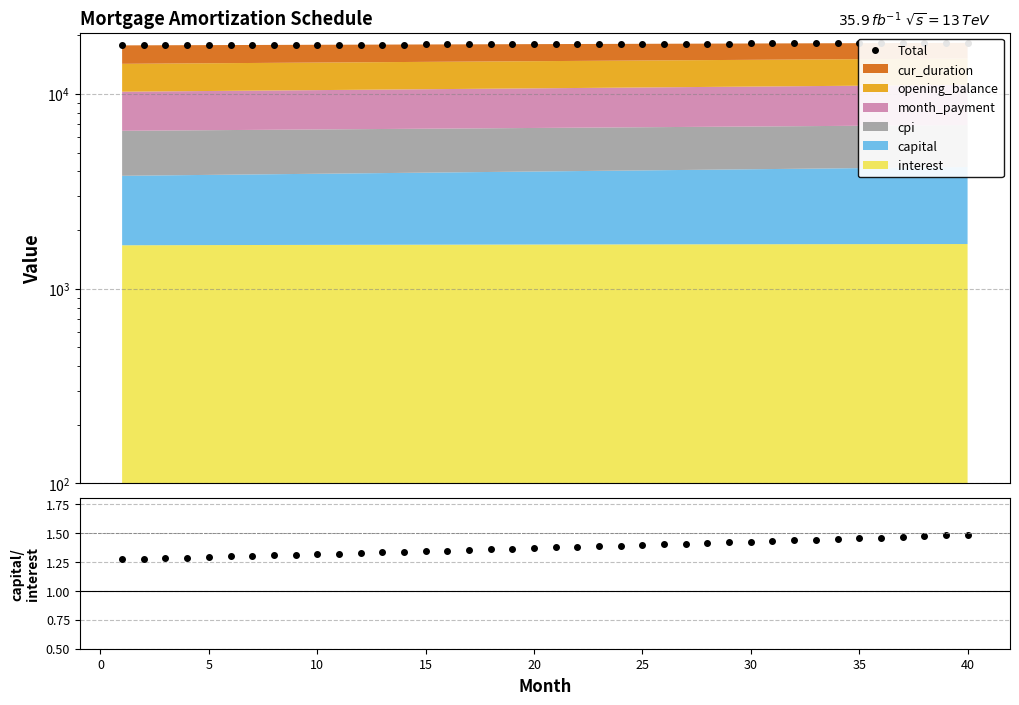

Which series has the widest spread of values?

Total